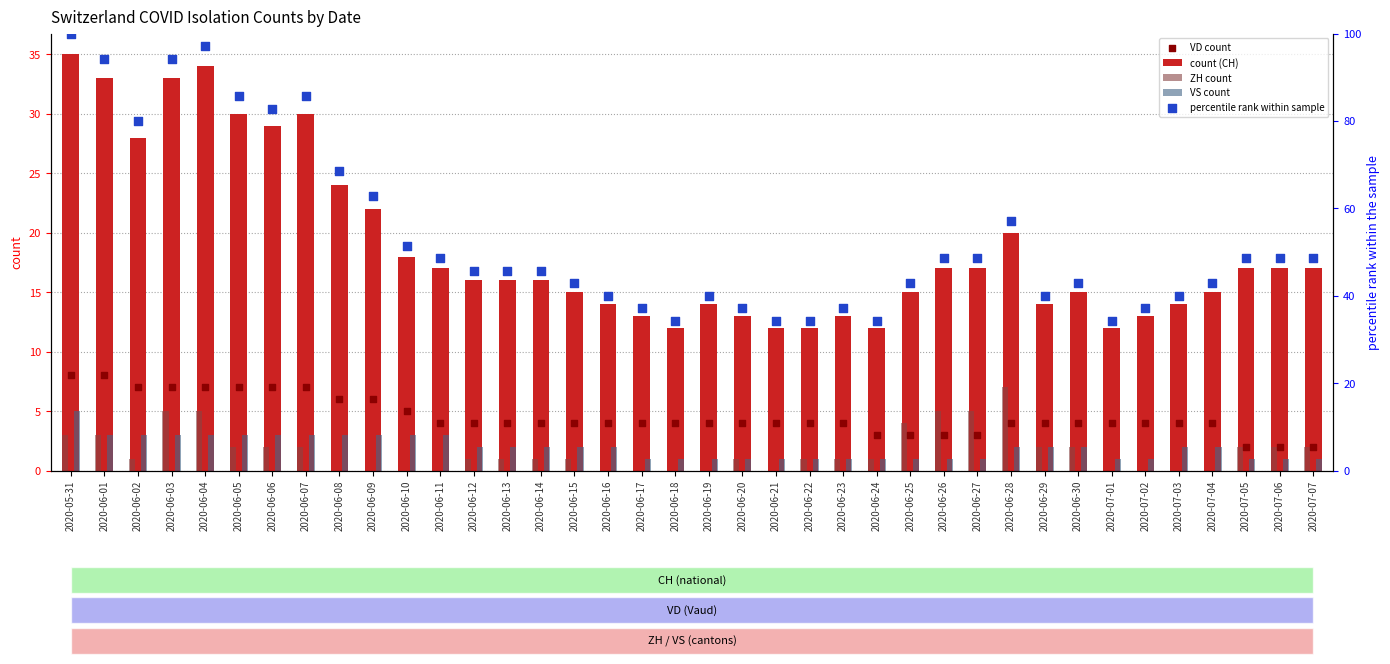

At which category is the sum across all series the highest?

2020-05-31